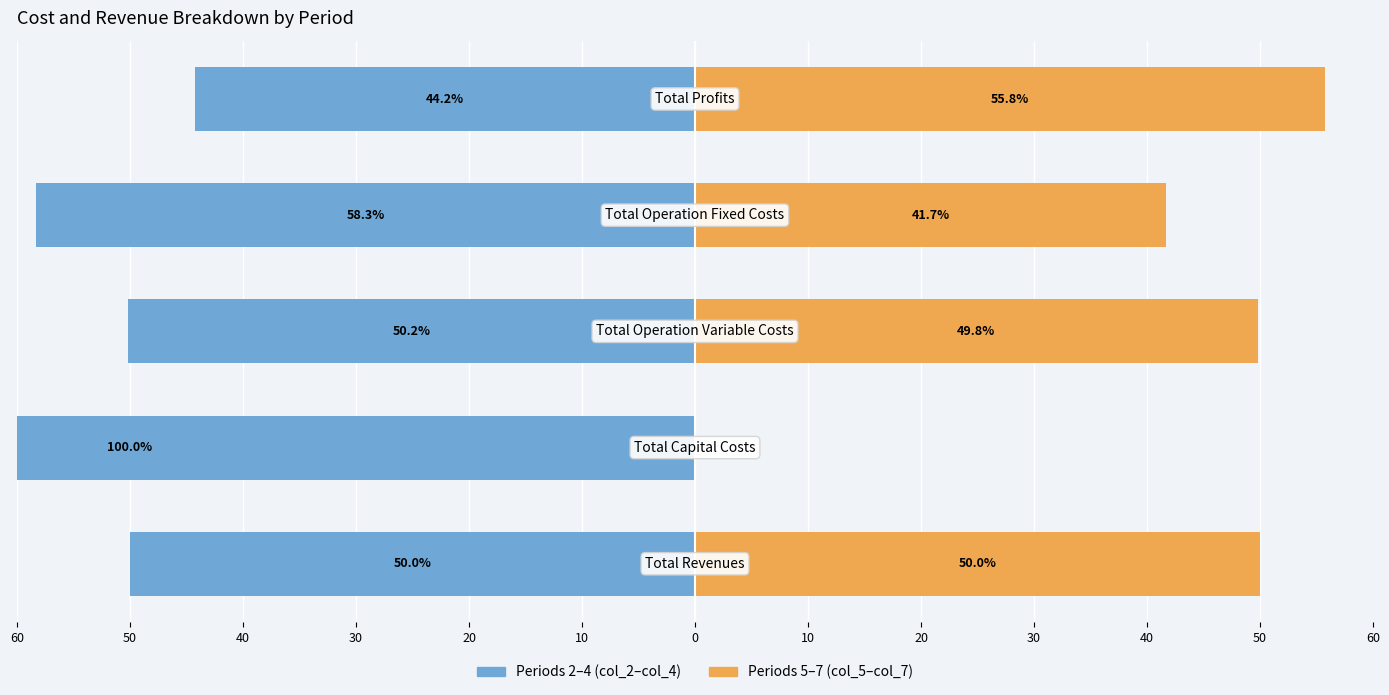

Reading left to right, transcribe all the data shown in this chart.

Periods 2-4 (col_2–col_4): -50.0	-100.0	-50.2	-58.3	-44.2
Periods 5-7 (col_5–col_7): 50.0	0.0	49.8	41.7	55.8